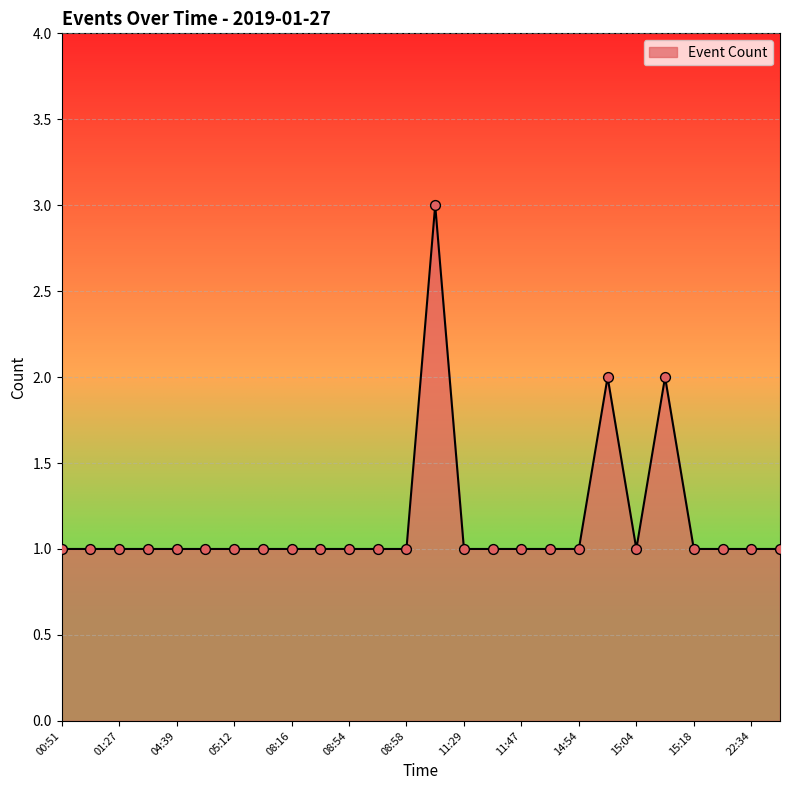

What is the greatest value displayed?

3